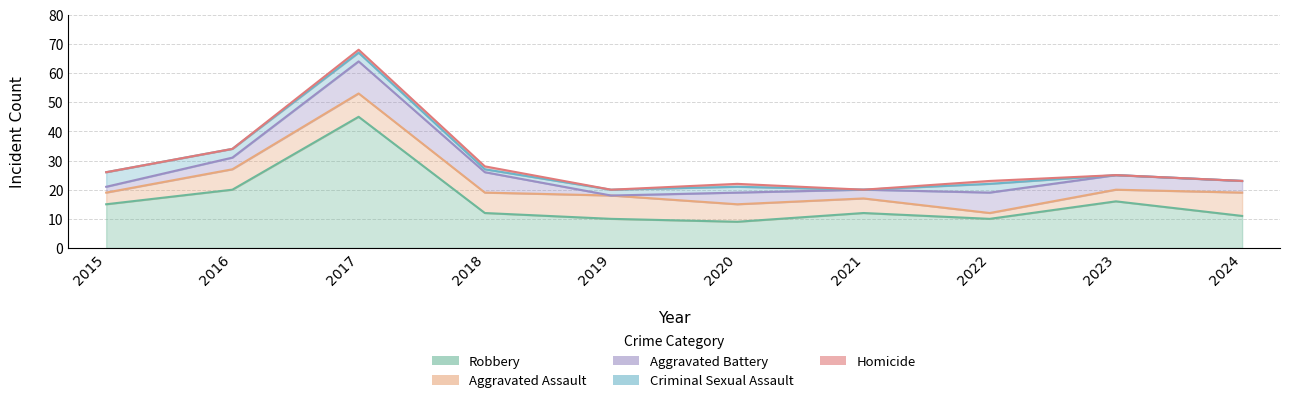

In Robbery, how many points are lower than both neighbors (excluding endpoints)?

2